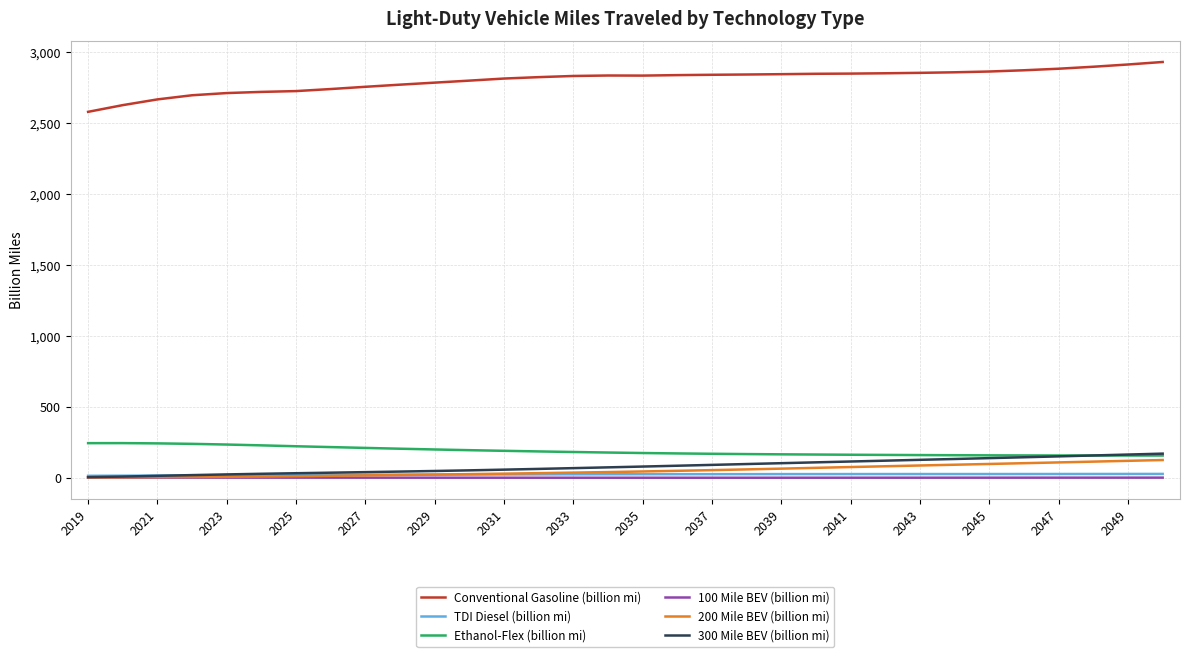

Which series has the largest total across all categories?

Conventional Gasoline (billion mi)